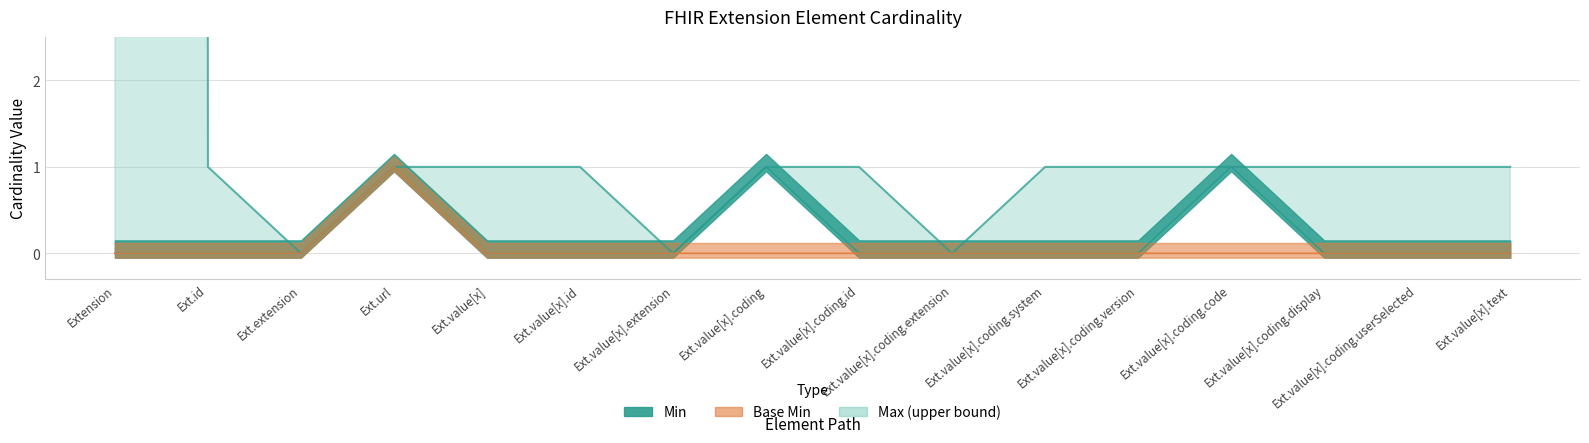

At which category does Base Min reach its first local peak?

Ext.url